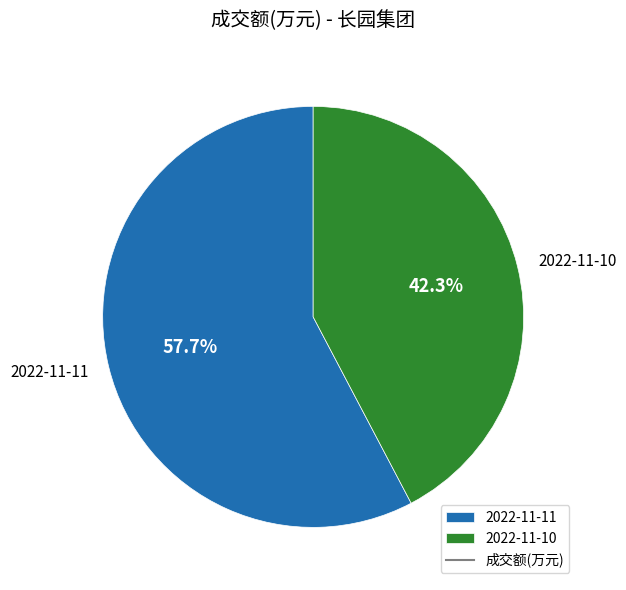

Rank the categories by value from highest to lowest.

2022-11-11, 2022-11-10